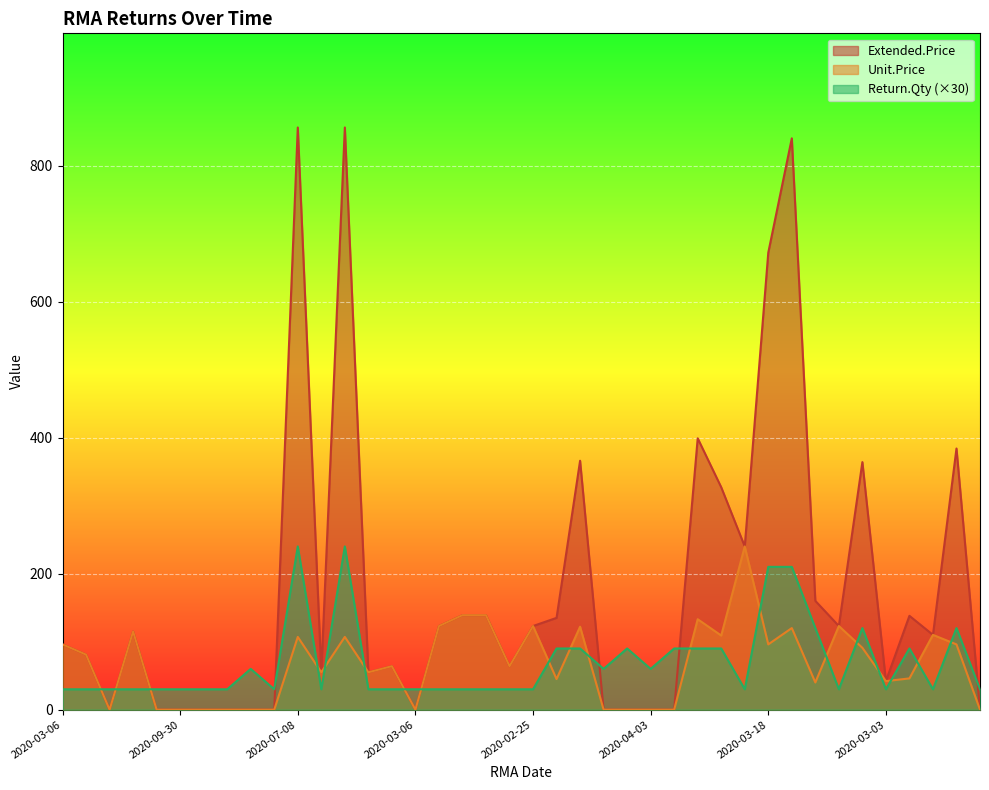

Rank the series at 2020-07-22 from highest to lowest value.

Return.Qty, Extended.Price, Unit.Price